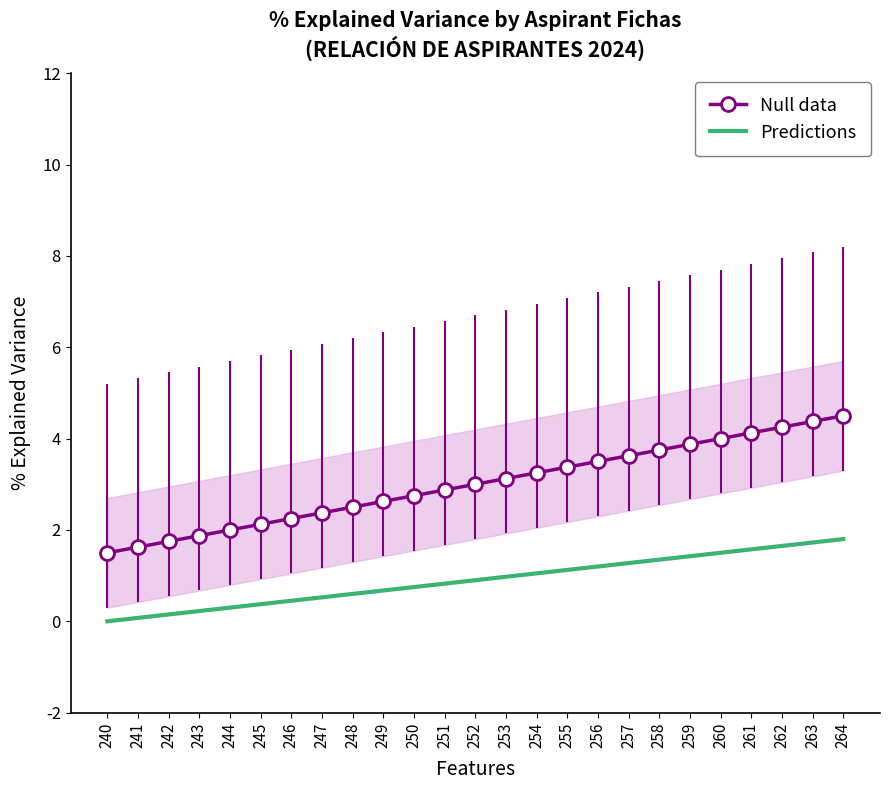

Where is Null data nearest to the value 3?

252